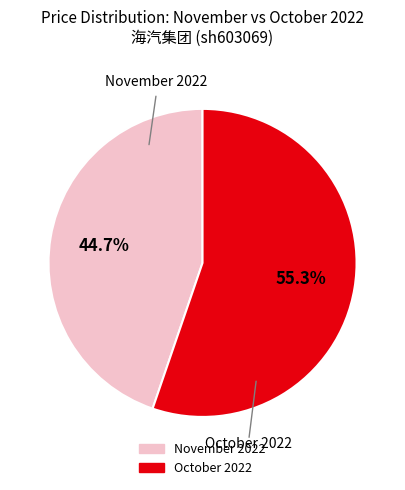

Count the number of slices in the pie.

2